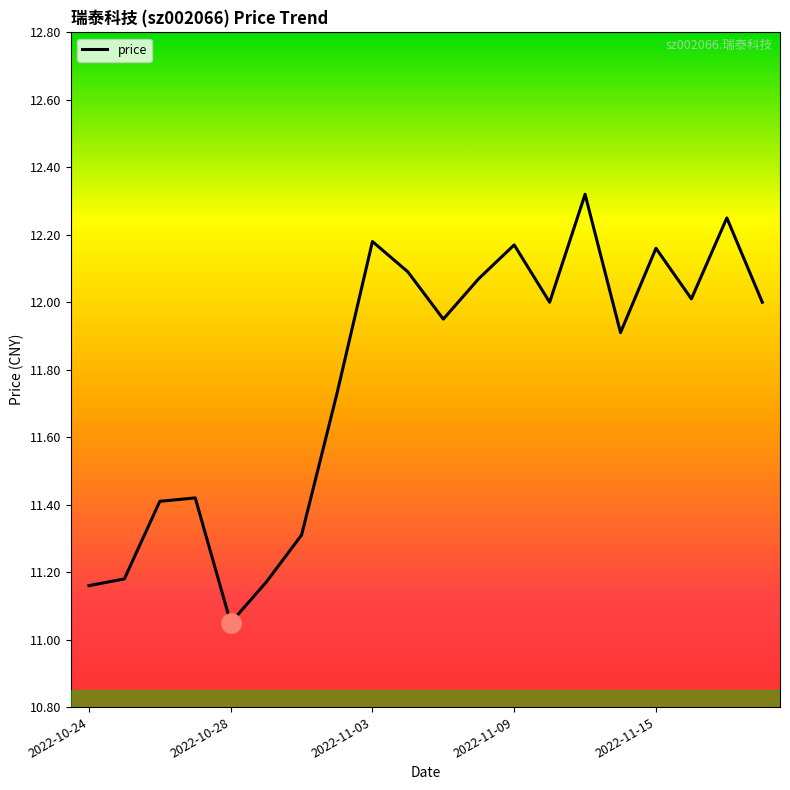

What is the difference between the maximum and minimum values?

1.3